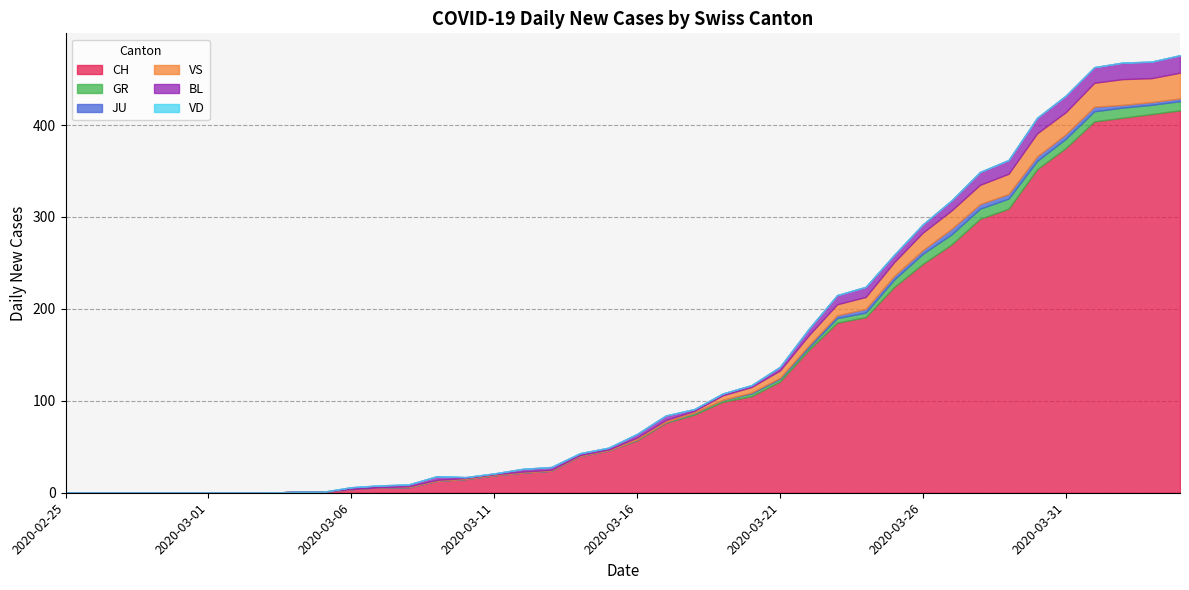

Between which two adjacent categories do GR and BL first intersect?

2020-03-20 and 2020-03-21